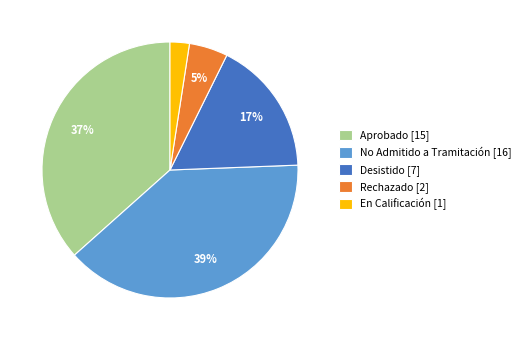

How many segments does this pie chart have?

5